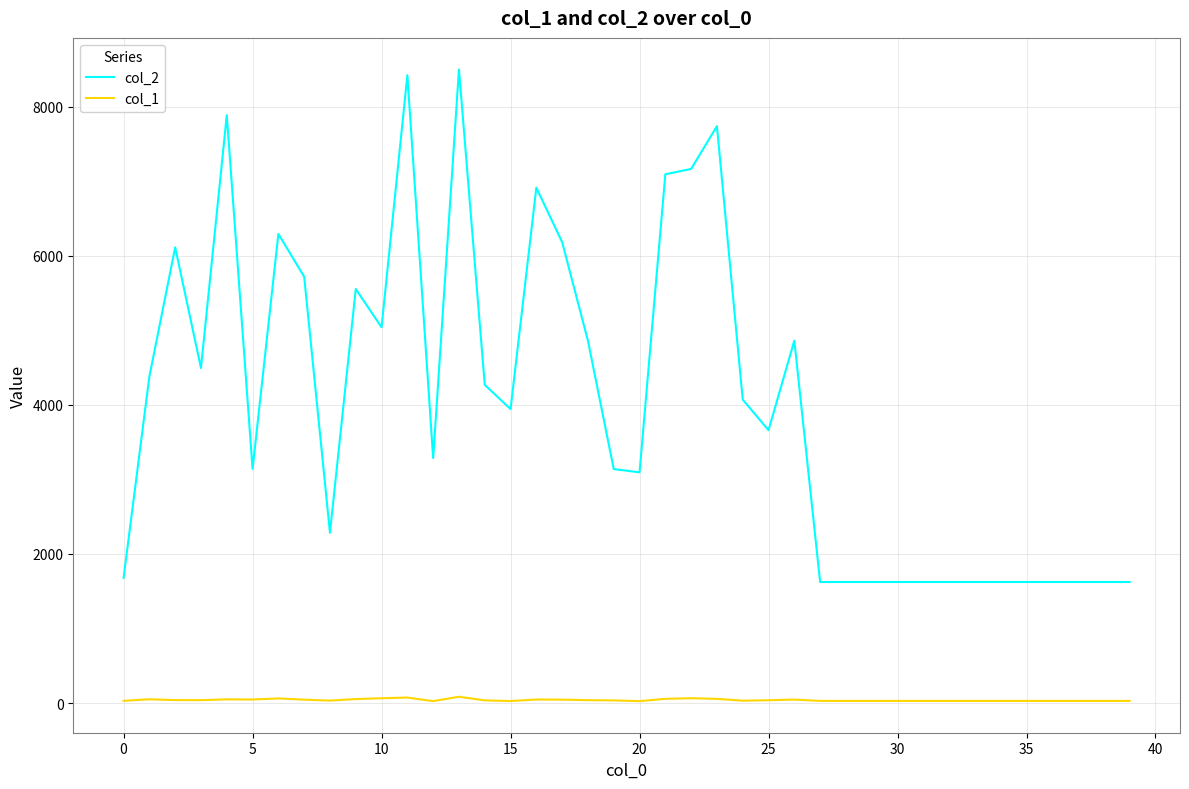

What is the difference between the maximum and minimum values in the col_1 series?

59